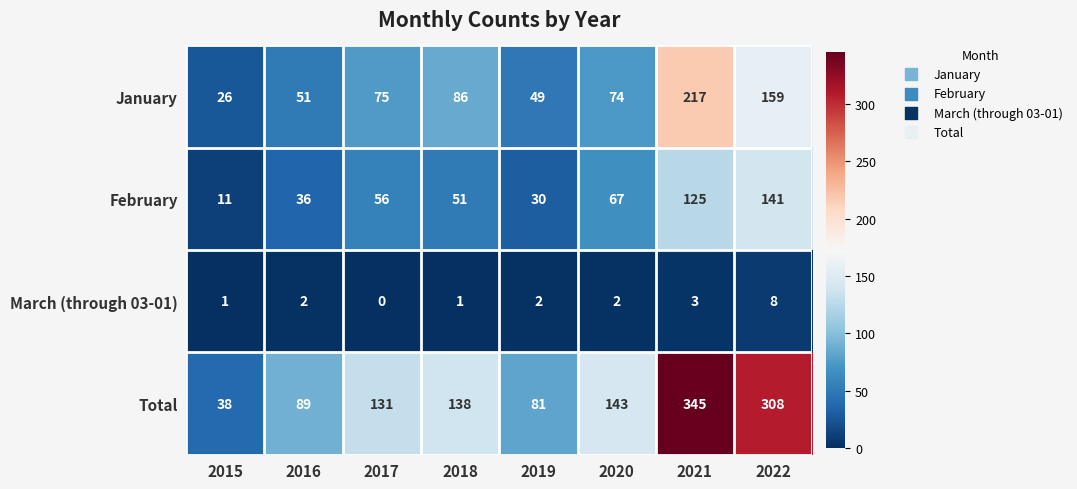

At 2019, list the series in order from smallest to largest.

March (through 03-01), February, January, Total